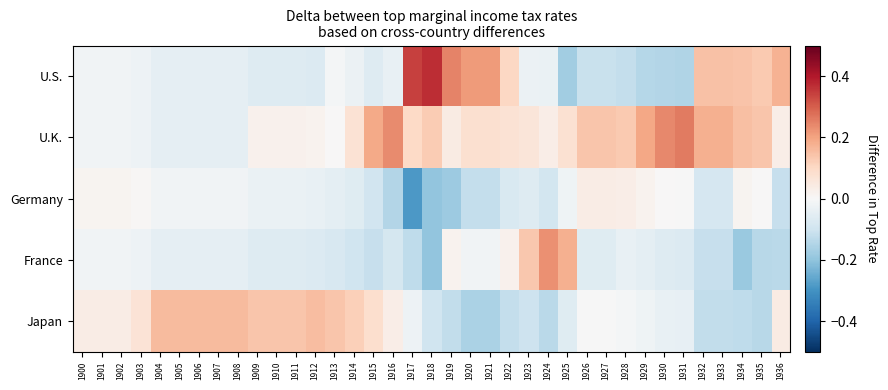

Which series has the largest range (max minus min)?

U.S.